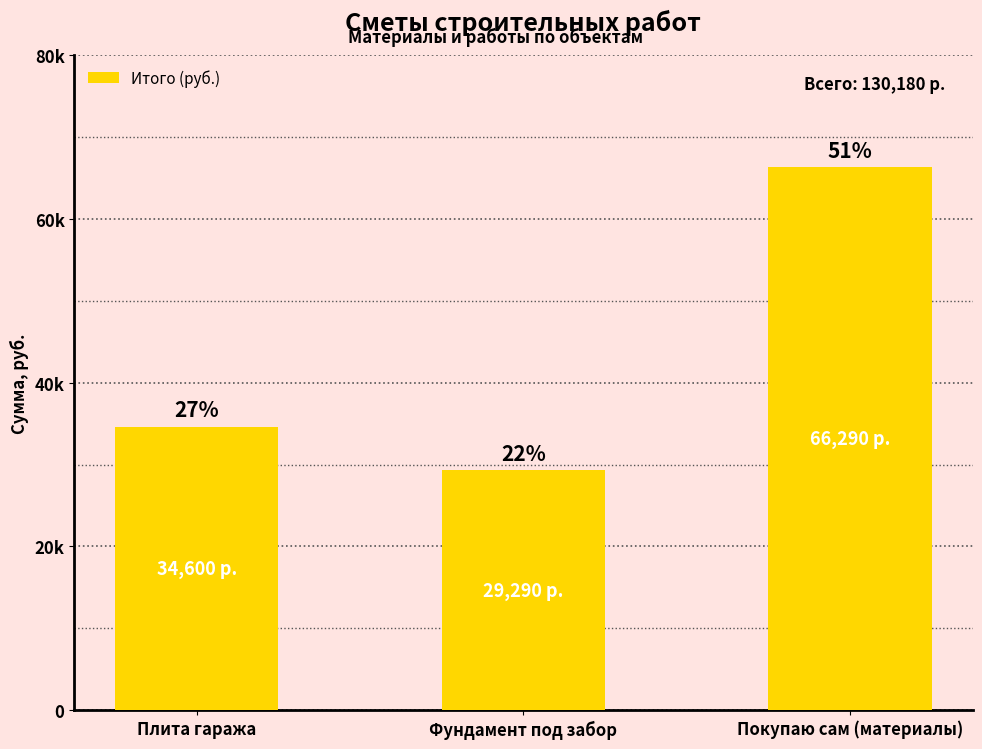

Are the bars horizontal?

No